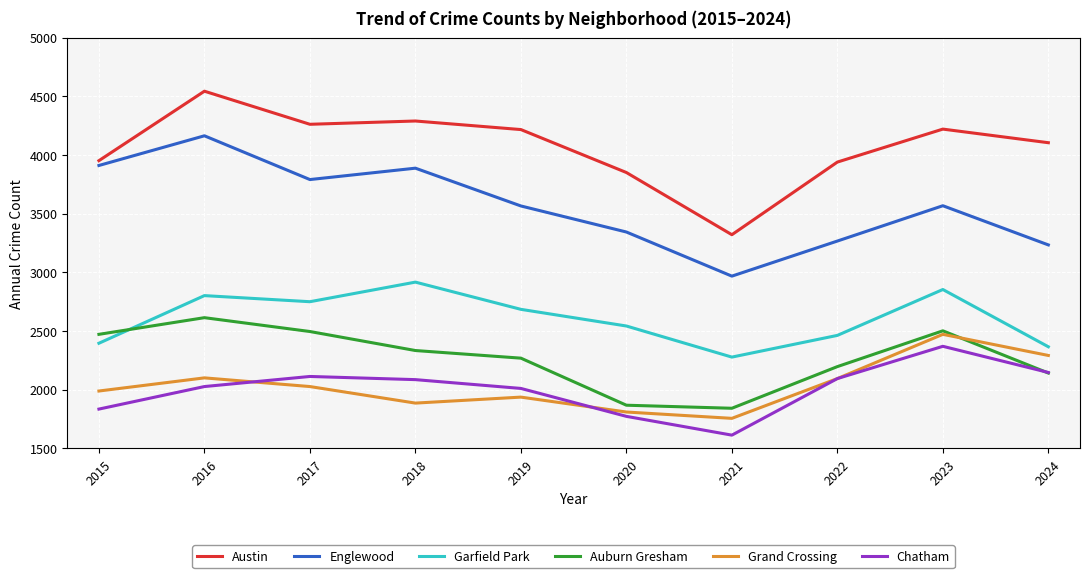

What is the minimum value shown in the chart?

1613